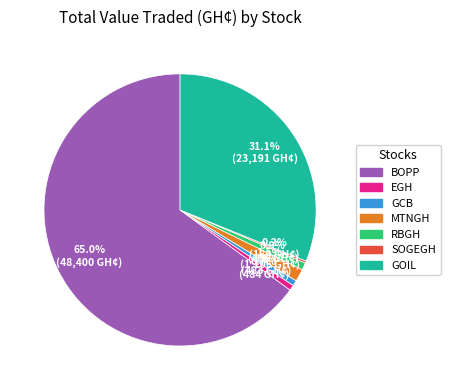

Which category has the biggest portion of the pie?

BOPP